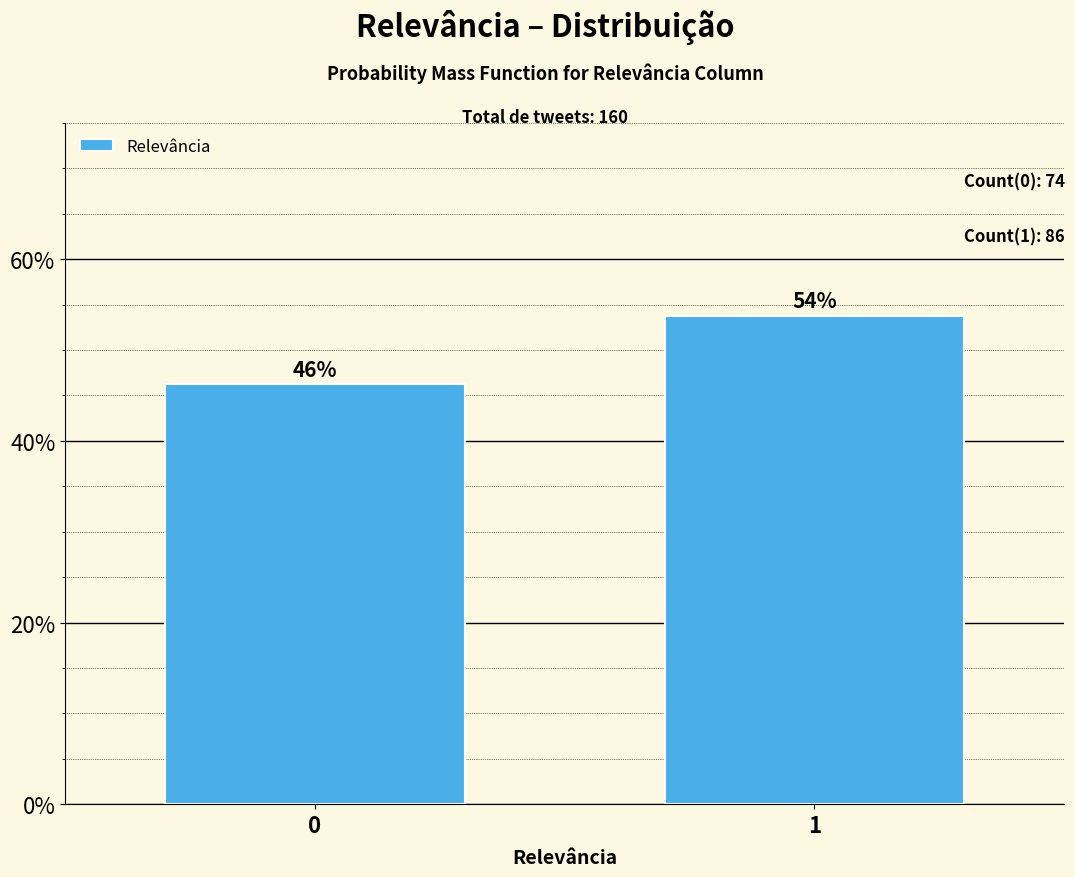

What is the greatest value displayed?

53.8